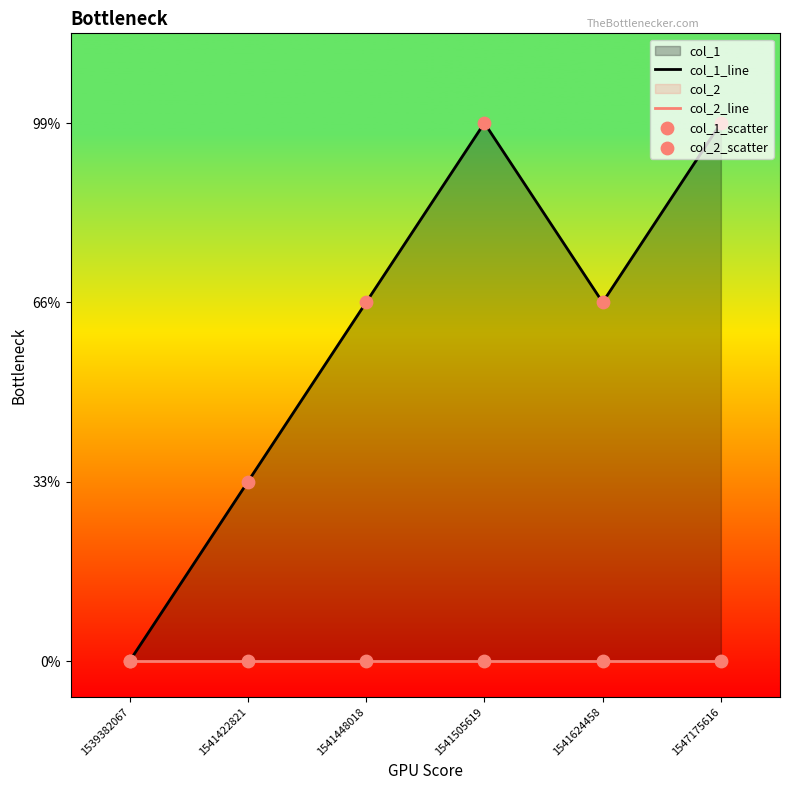

What is the total value across all series at 1541624458?

4